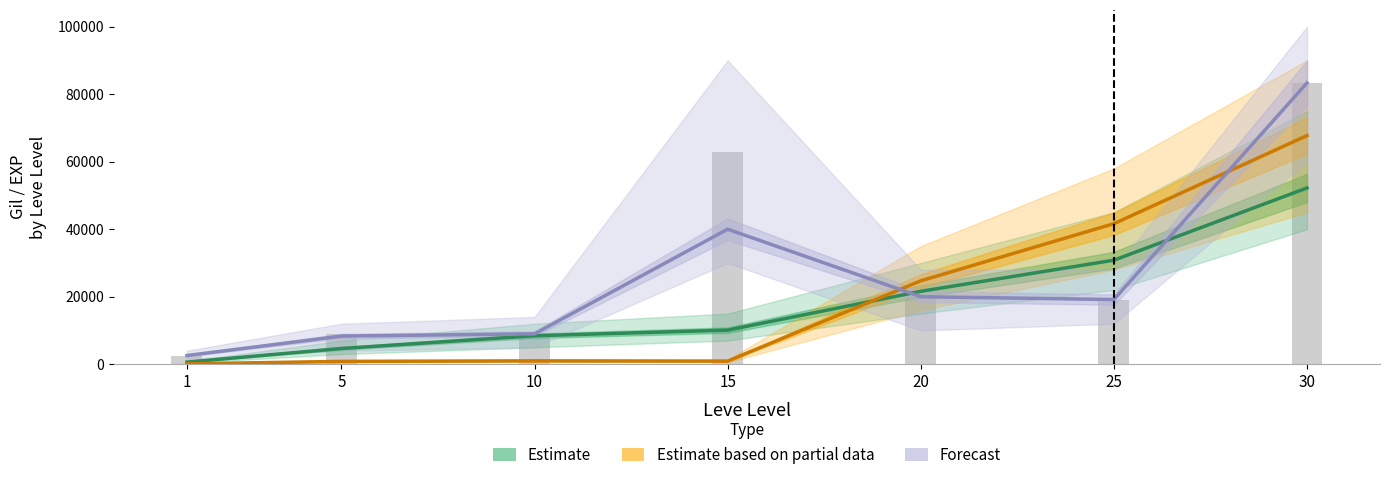

At 20, list the series in order from smallest to largest.

Forecast, Estimate, Estimate based on partial data